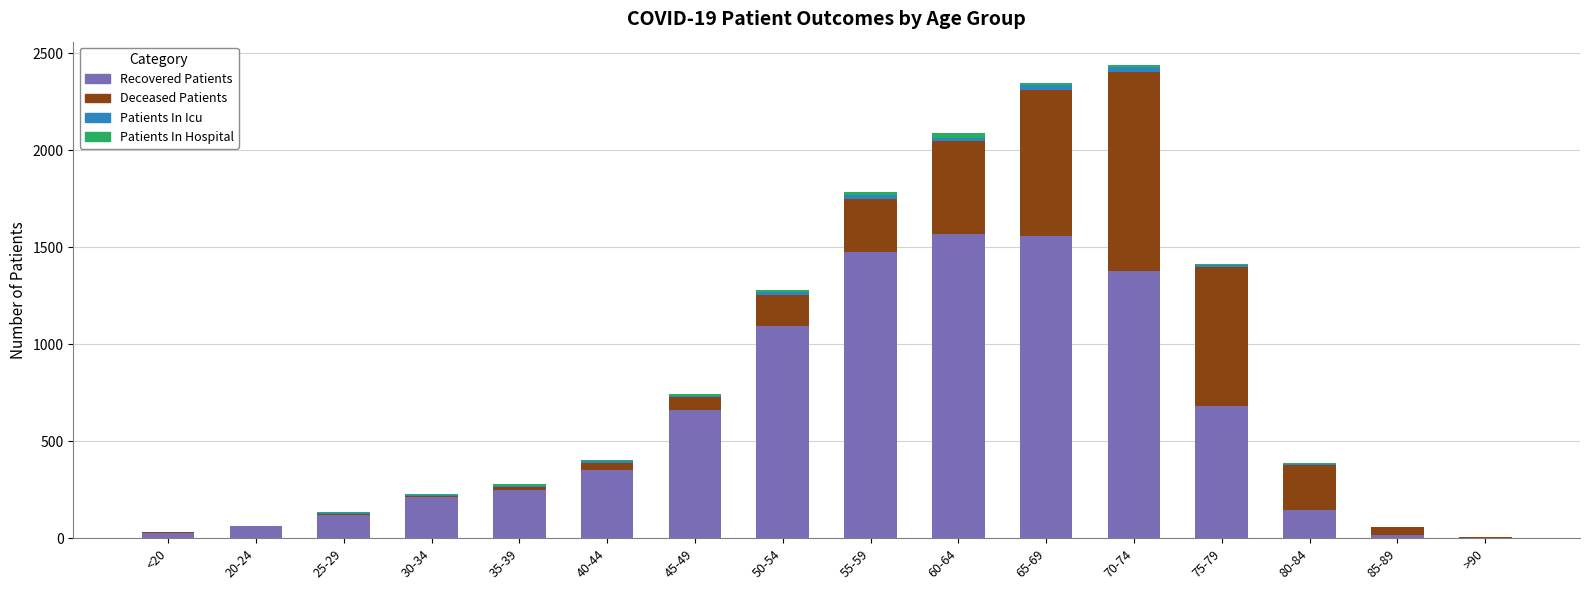

What is the maximum value for Recovered Patients?

1569